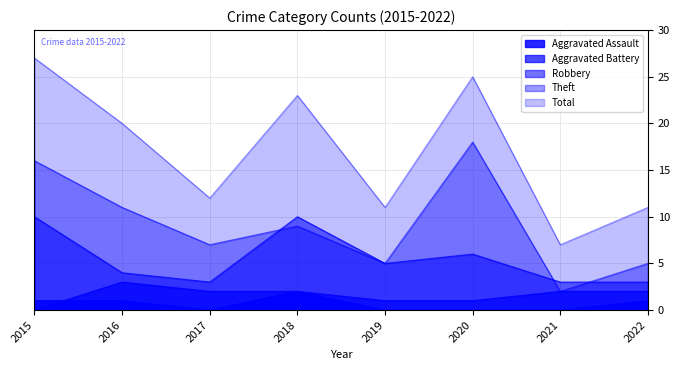

How many lines are shown in the chart?

5